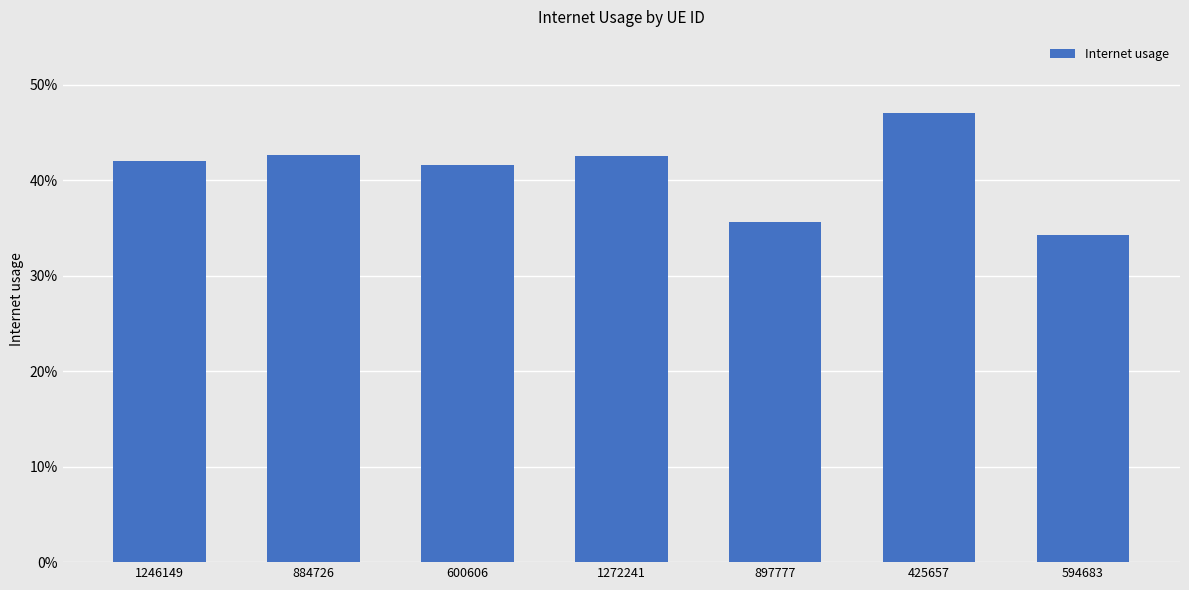

The value at 897777 is 0.4. True or false?

True